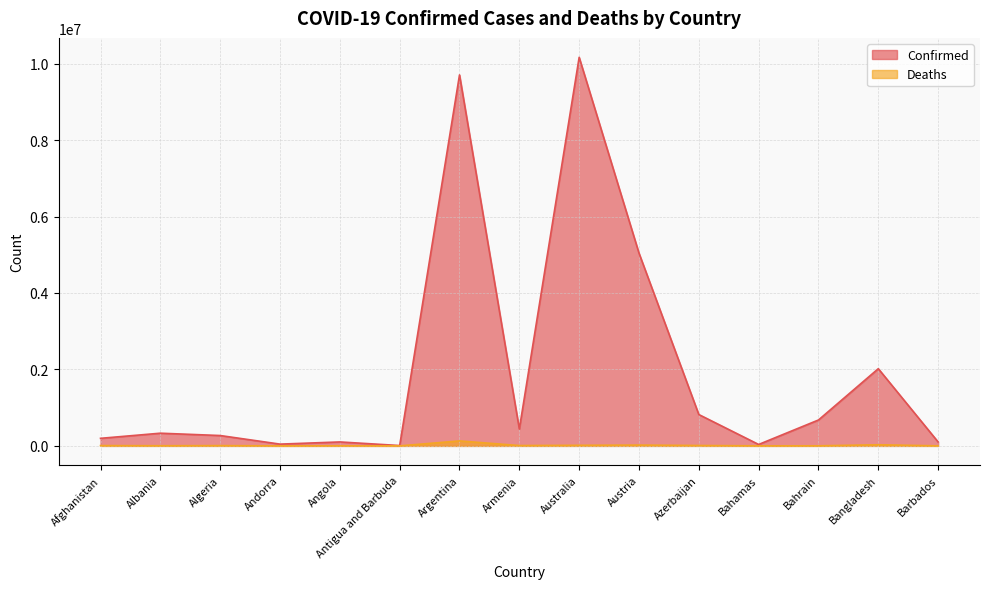

How many lines are shown in the chart?

2